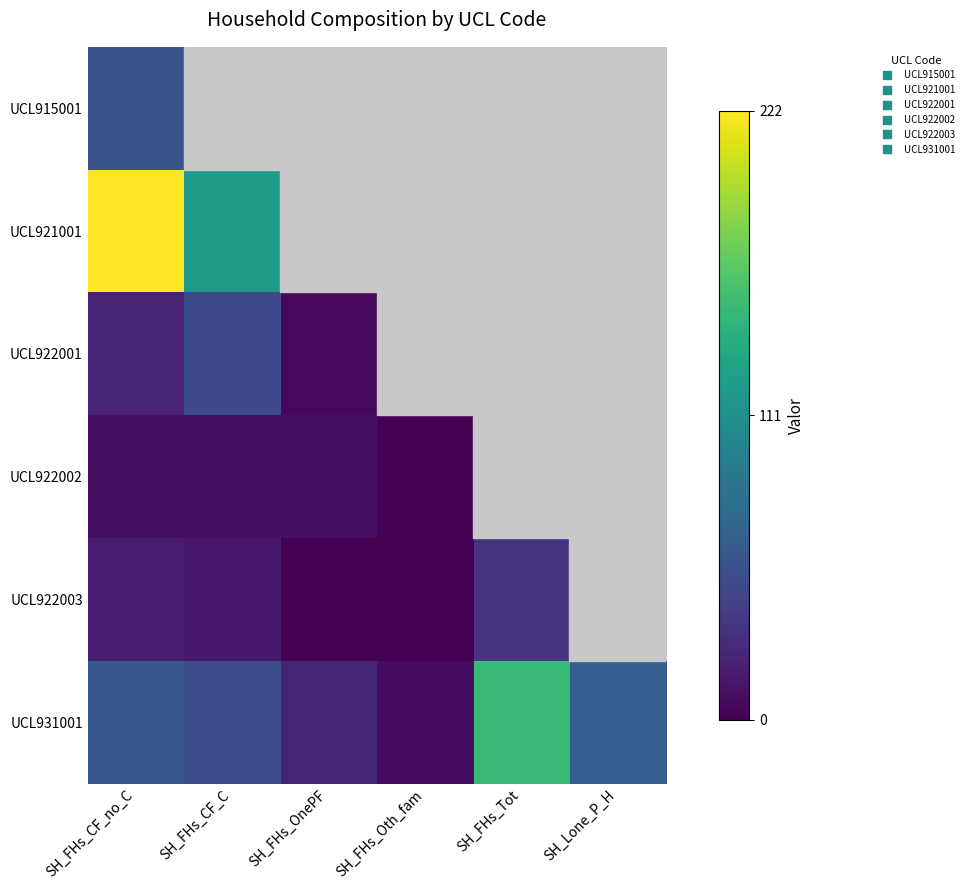

What is the sum of the UCL922003 values at SH_FHs_OnePF and SH_FHs_Tot?

34.0